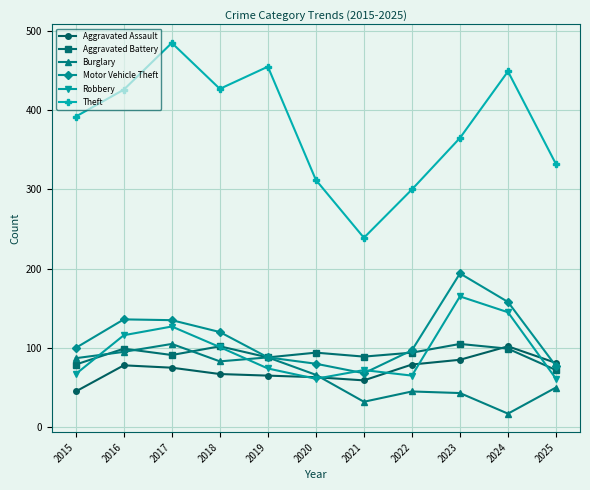

What is the smallest value displayed?

17